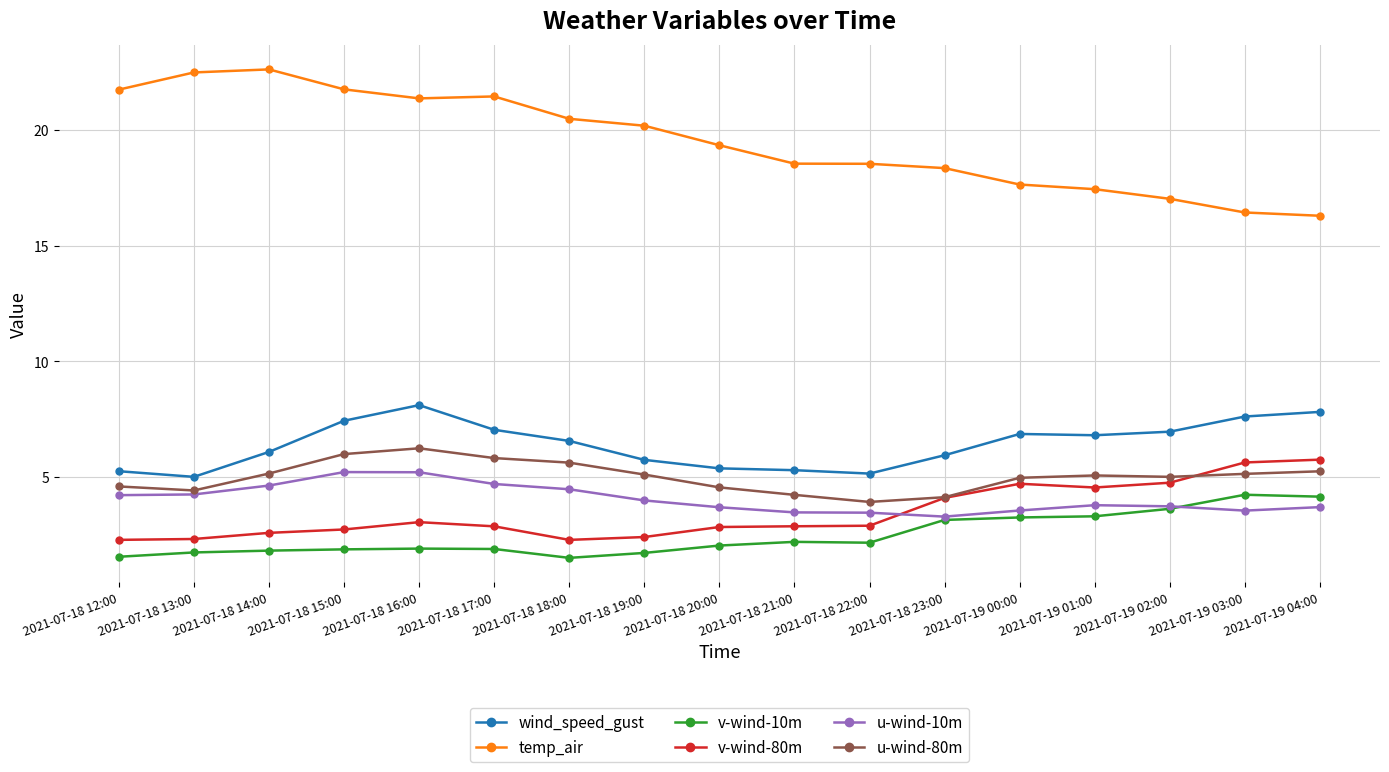

The u-wind-10m series shows 2.2 at 2021-07-19 02:00. True or false?

False